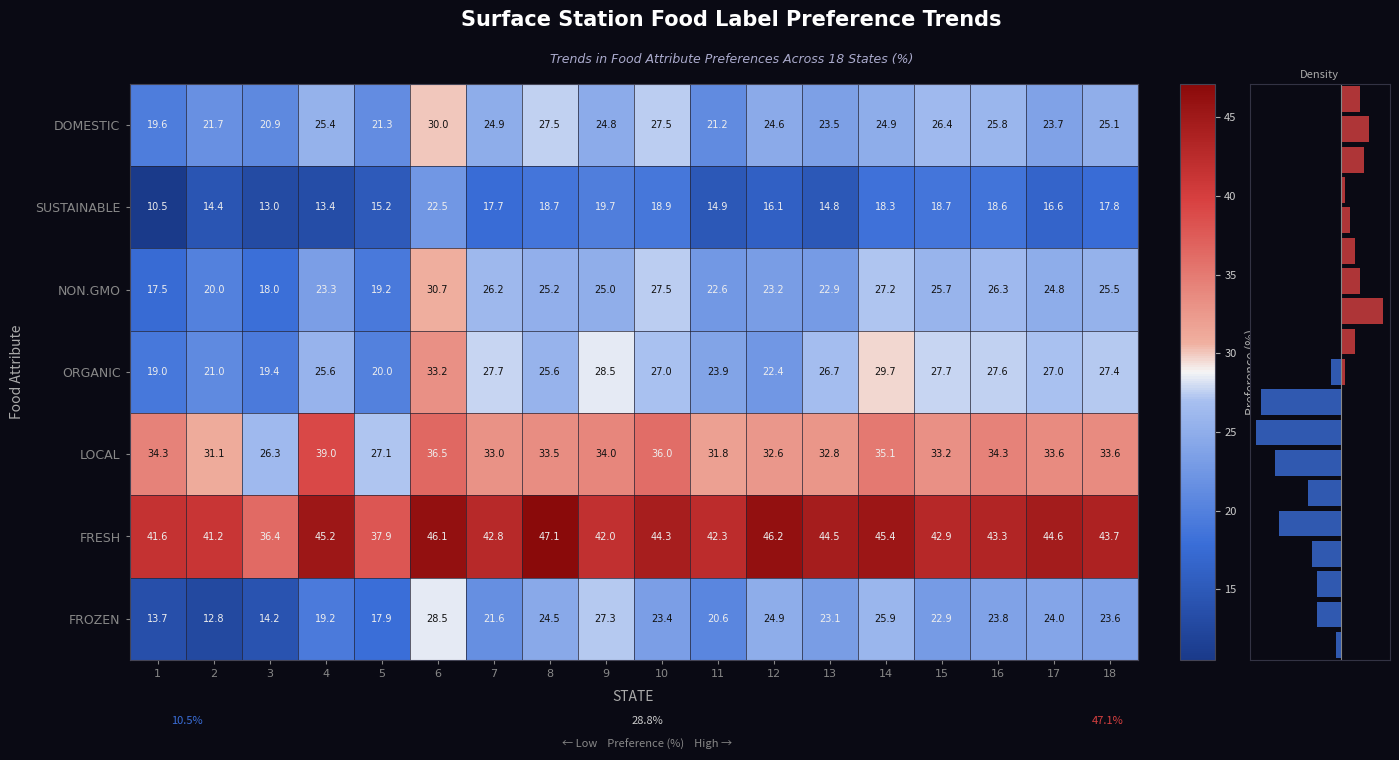

Where does the DOMESTIC series first go above 24?

4